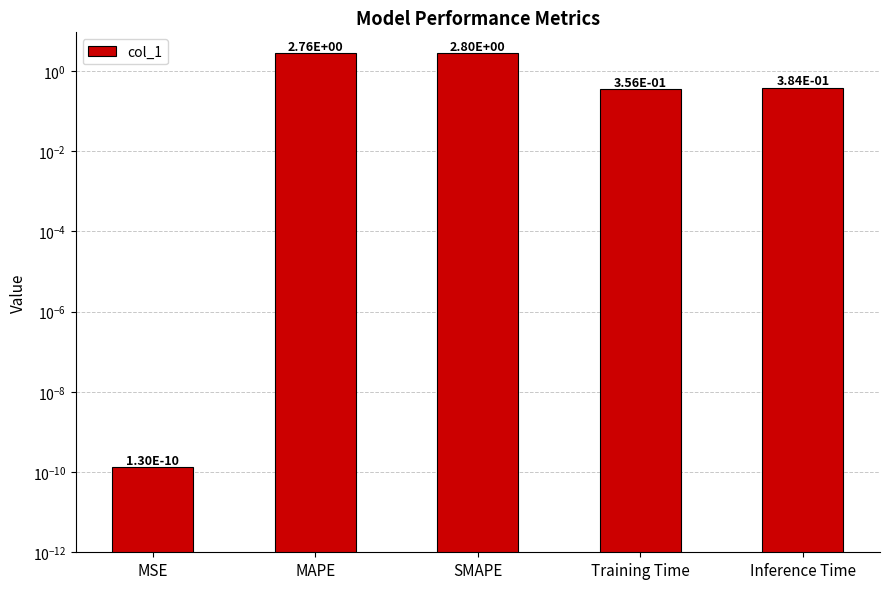

What is the value of the 2nd bar from the left?

2.8